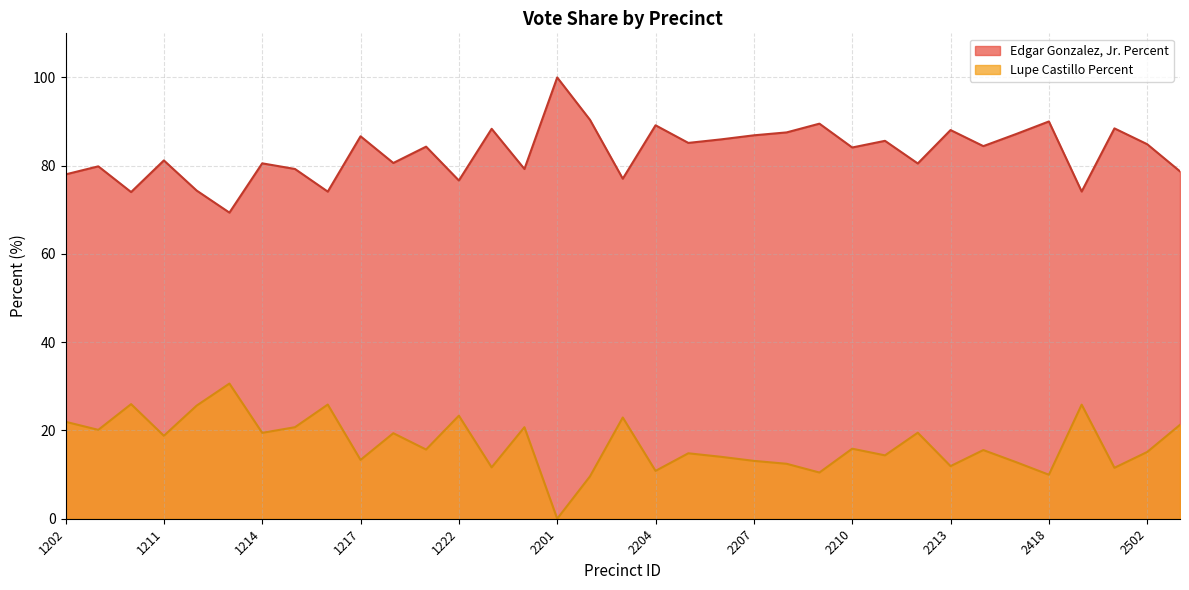

What is the value of the Lupe Castillo Percent point at the 34th from the left?

15.1